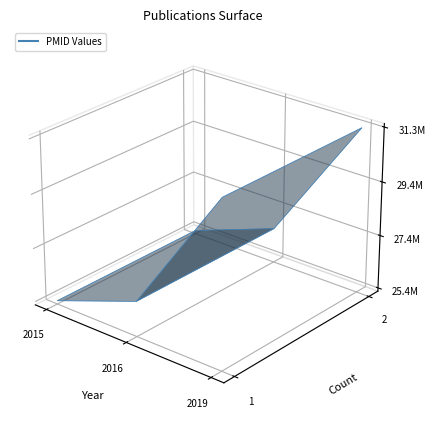

Reading left to right, list all the values displayed in this chart.

2015: 25406238	25406238
2016: 26577137	26577137
2019: 31334694	31334694